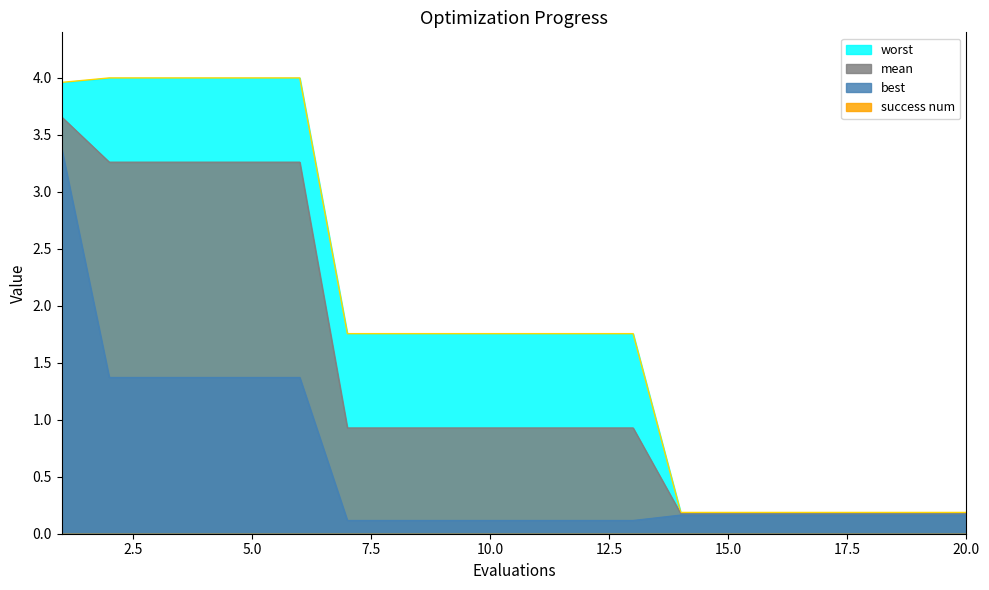

Which series has the largest total across all categories?

worst